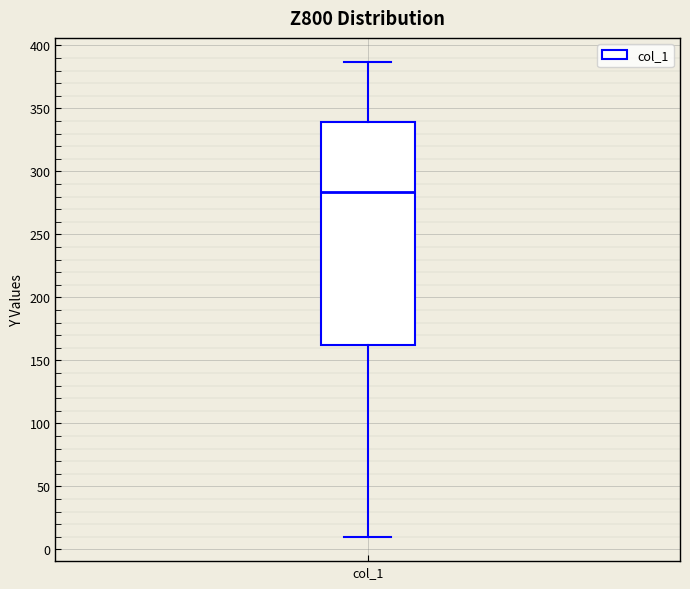

Transcribe this box plot: give where the median line is, the range the box spans, and where the two whiskers end, as read against the y-axis. The values are not printed on the chart, so give them approximately, as read against the axis.

median 285, box 160 to 340, whiskers 10 to 385